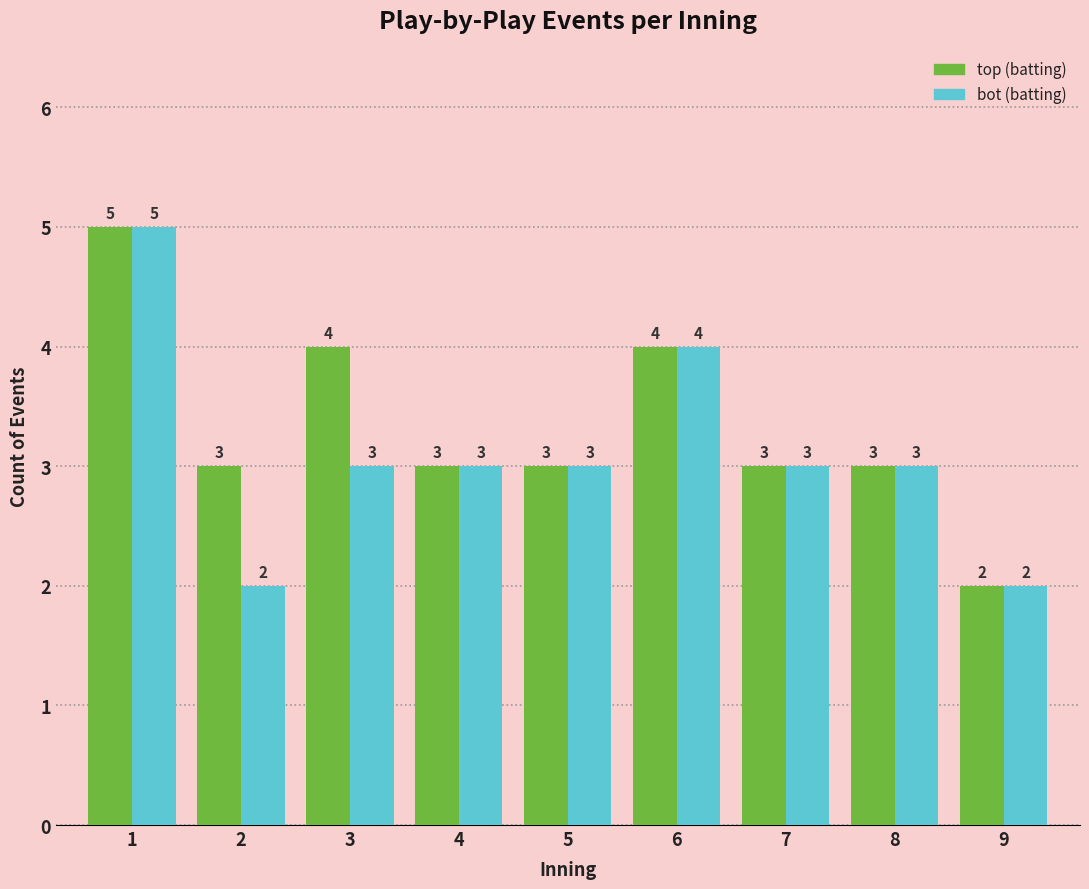

Reading left to right, list all the values displayed in this chart.

top: 1=5	2=3	3=4	4=3	5=3	6=4	7=3	8=3	9=2
bot: 1=5	2=2	3=3	4=3	5=3	6=4	7=3	8=3	9=2